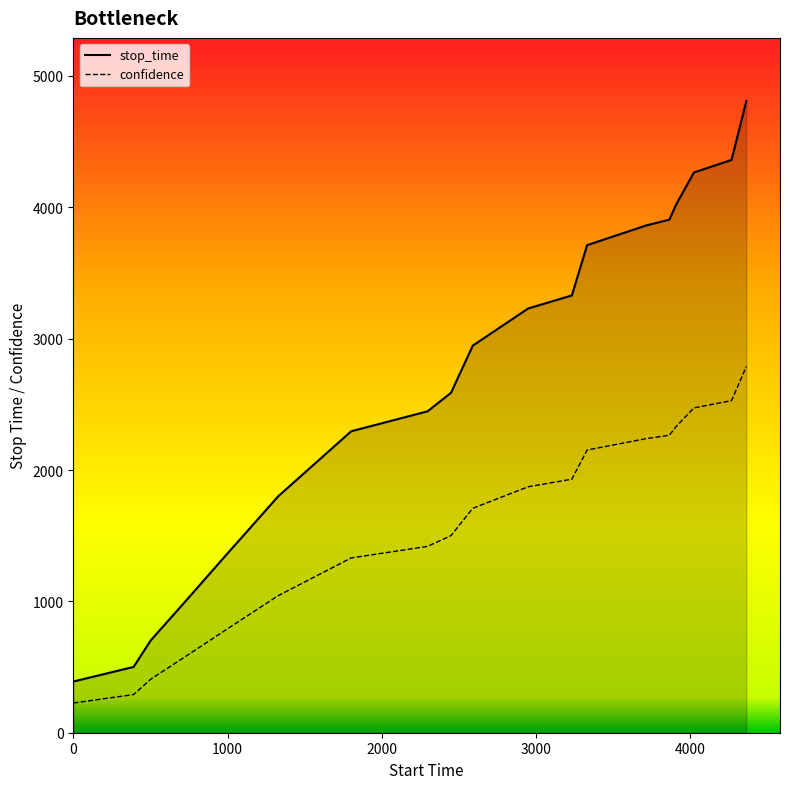

Which series has the largest total across all categories?

stop_time